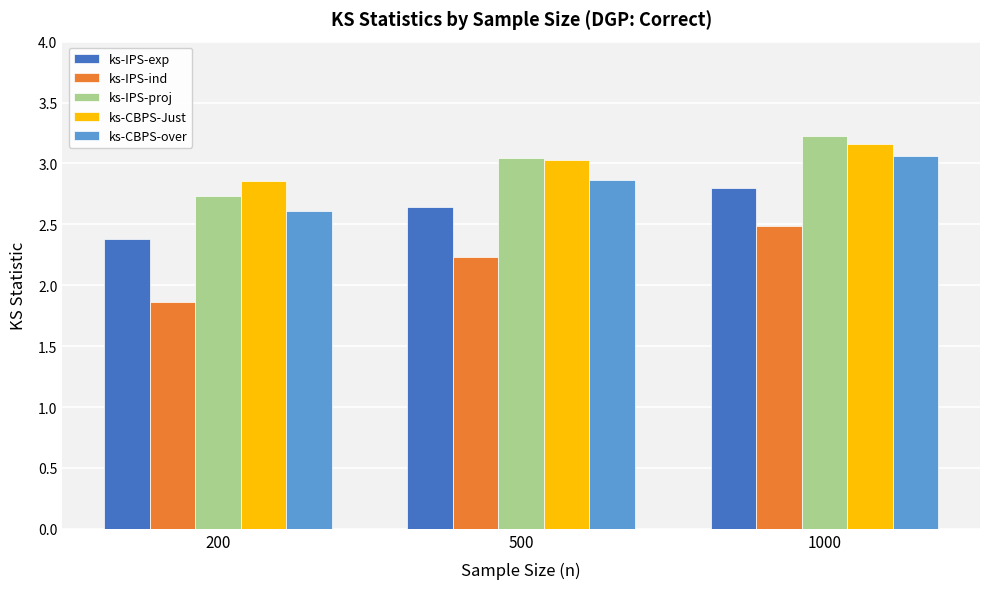

True or false: ks-CBPS-Just has a value of 4.4 at 500.

False